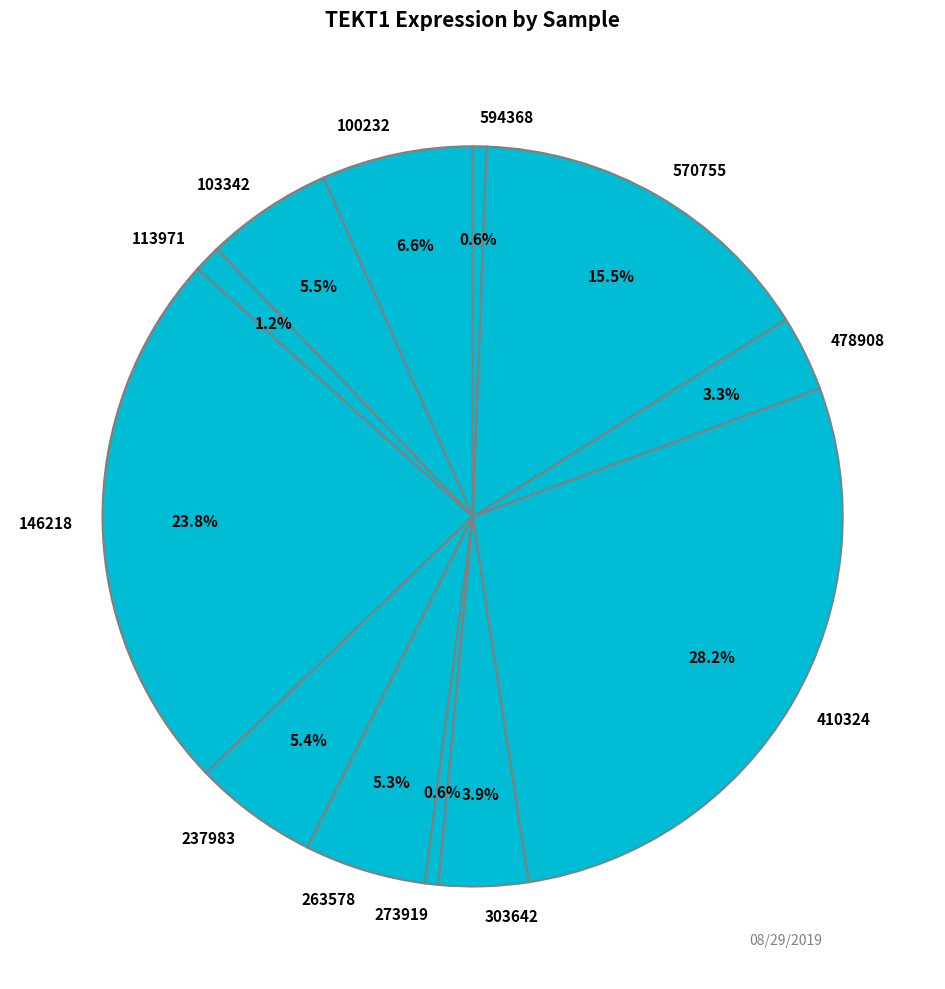

To the nearest percent, what percentage of the pie is 478908?

3%